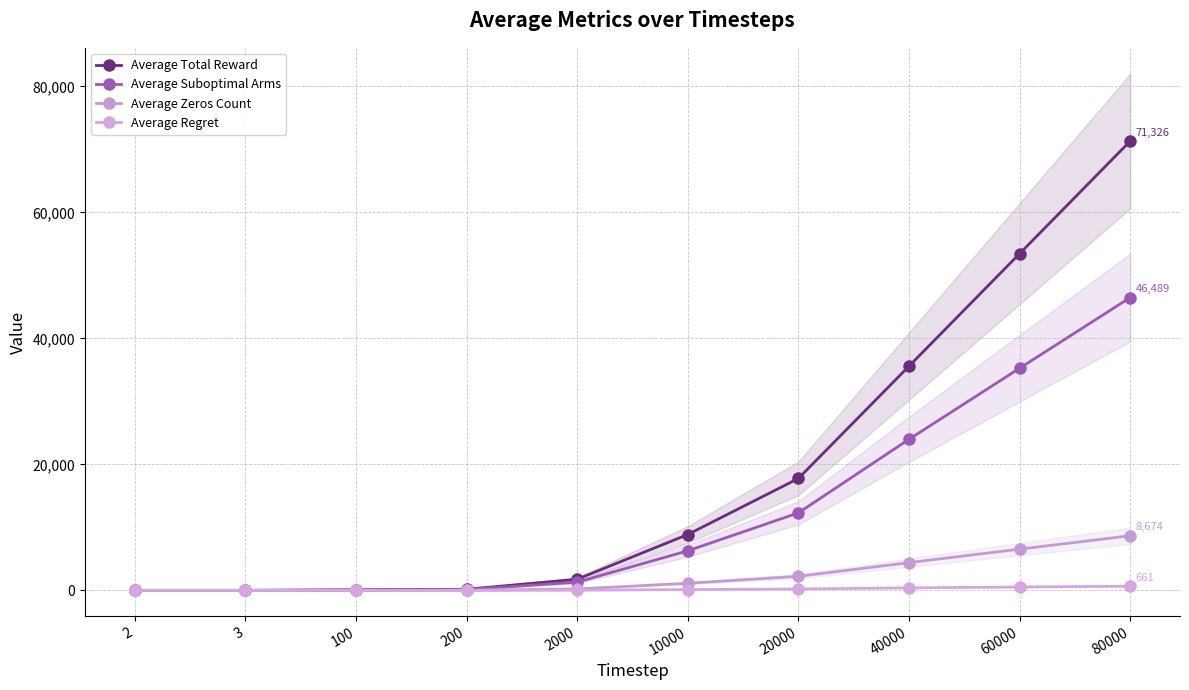

True or false: Average Total Reward and Average Suboptimal Arms cross at least once.

False